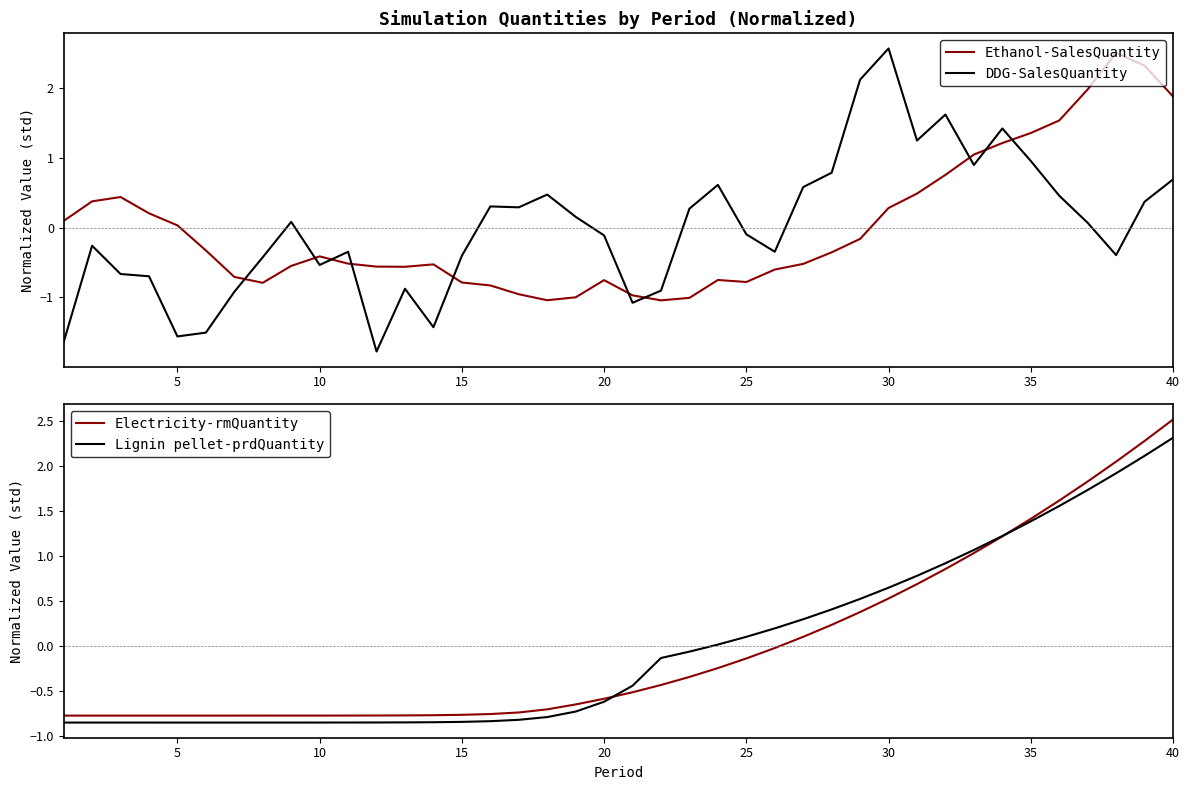

The value of Ethanol-SalesQuantity at 10 is -0.4. True or false?

True